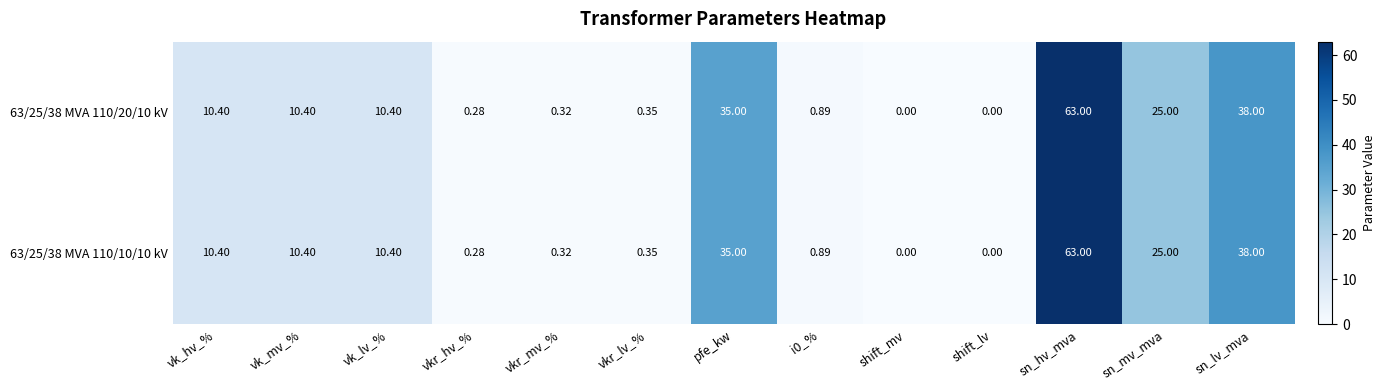

At which label is 63/25/38 MVA 110/10/10 kV closest to 31?

pfe_kw